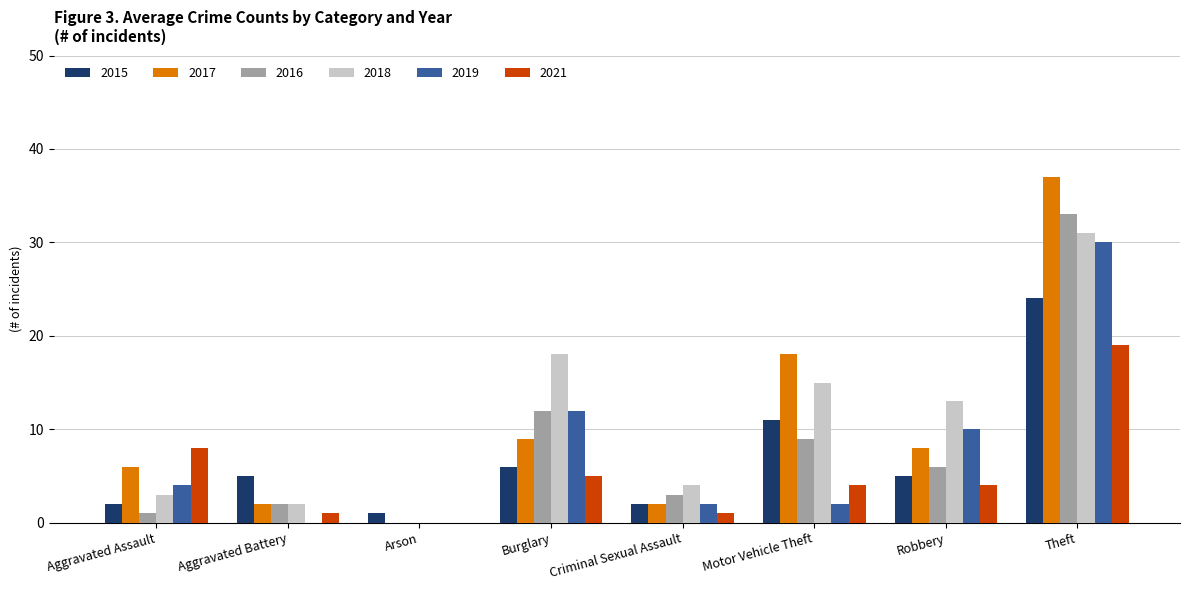

How many categories are shown in the chart?

8